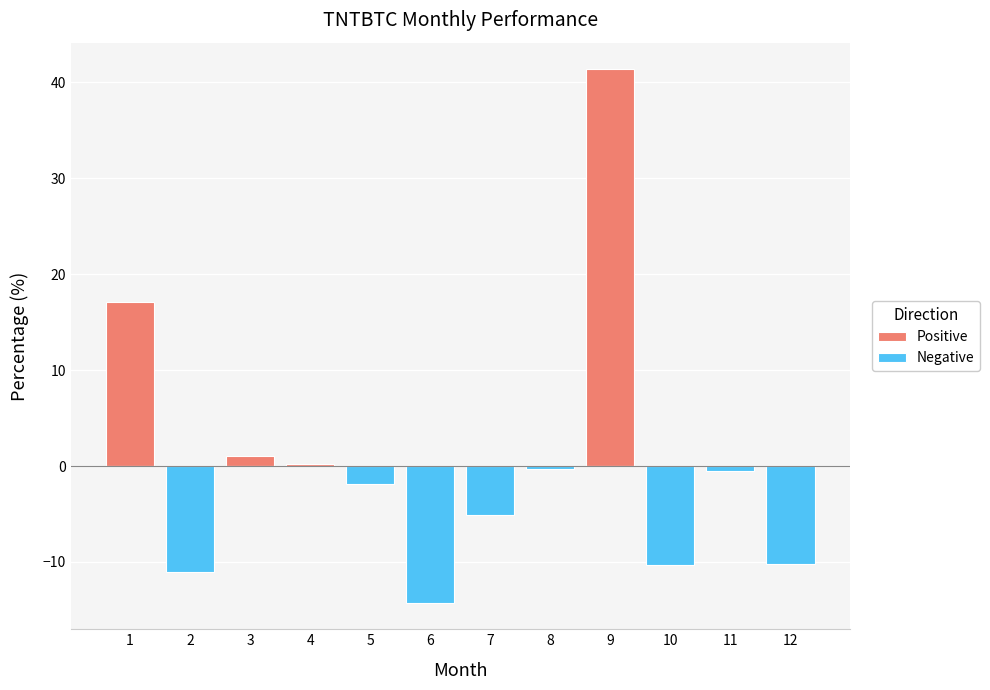

What is the difference between the Positive values at 9 and 10?

41.4